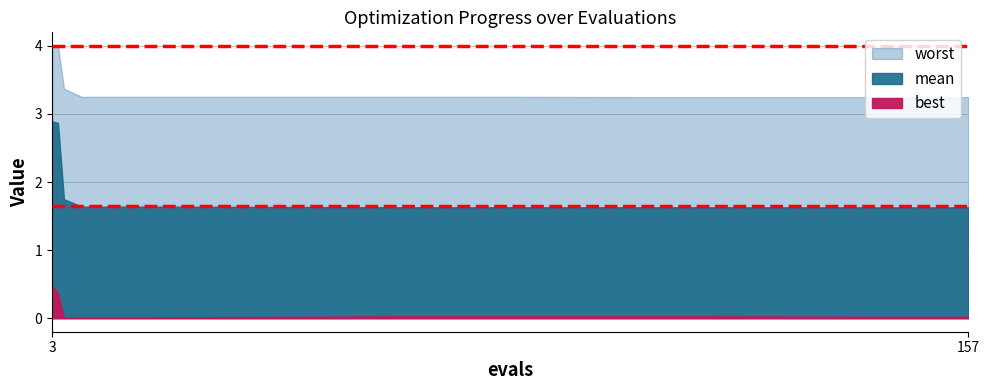

How many interior local valleys does the best series have?

1